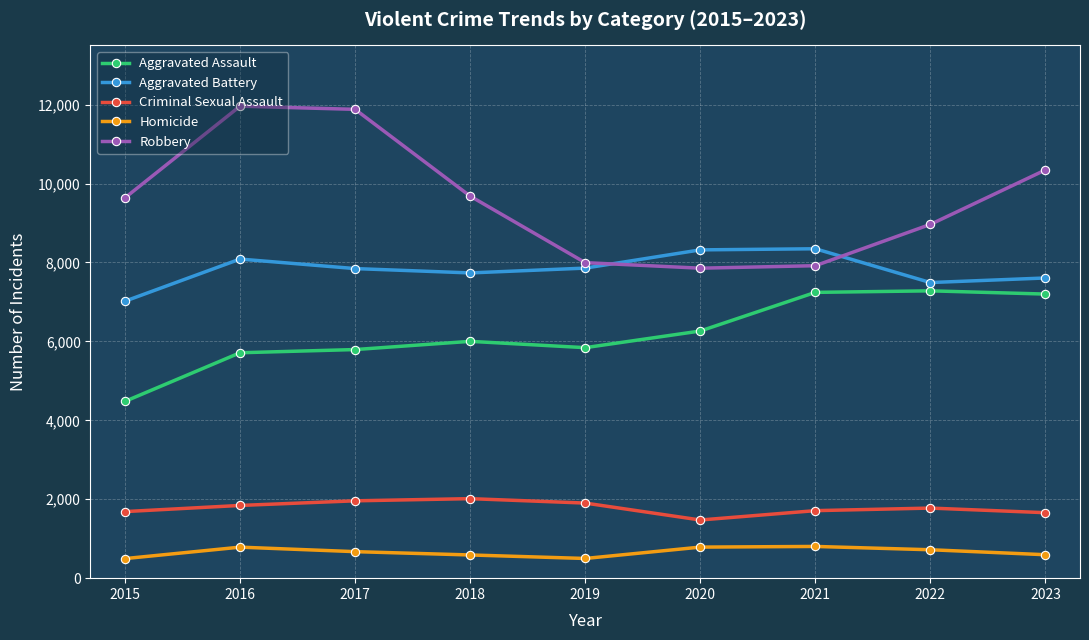

The value of Criminal Sexual Assault at 2016 is 1843. True or false?

True